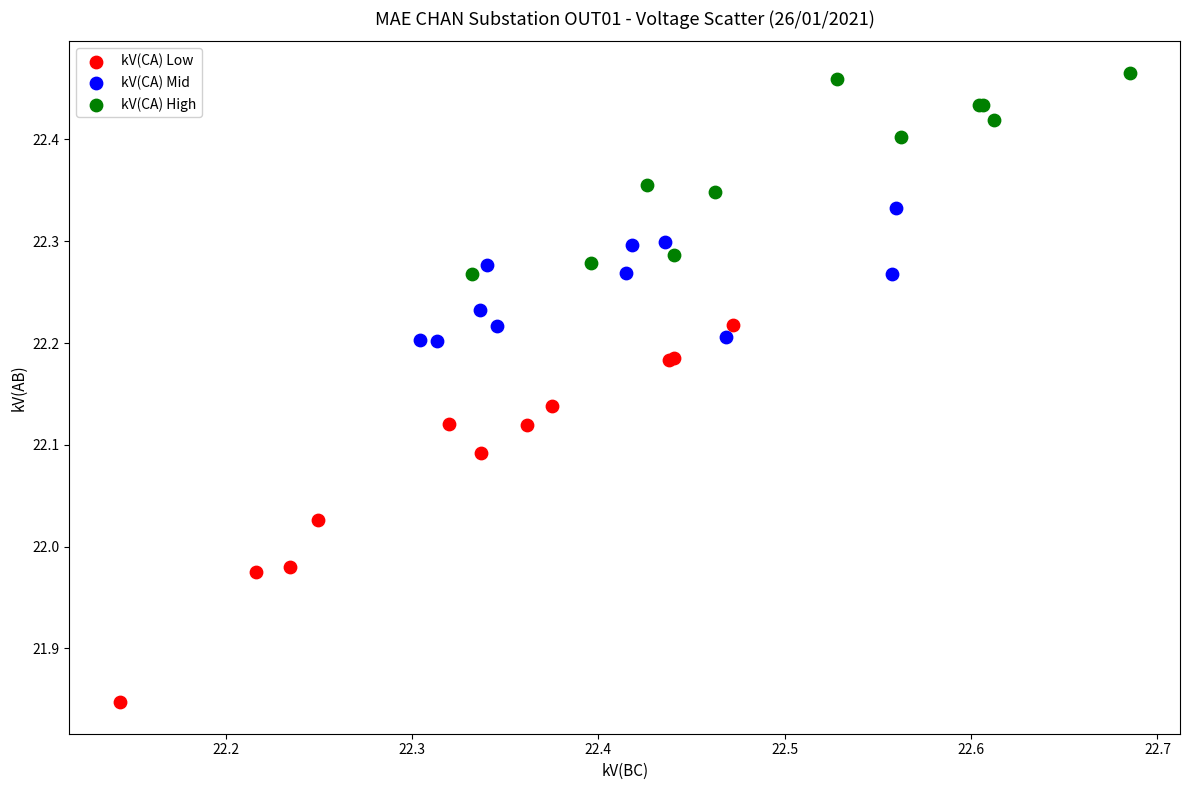

Which series reaches the minimum Y coordinate?

kV(CA) Low